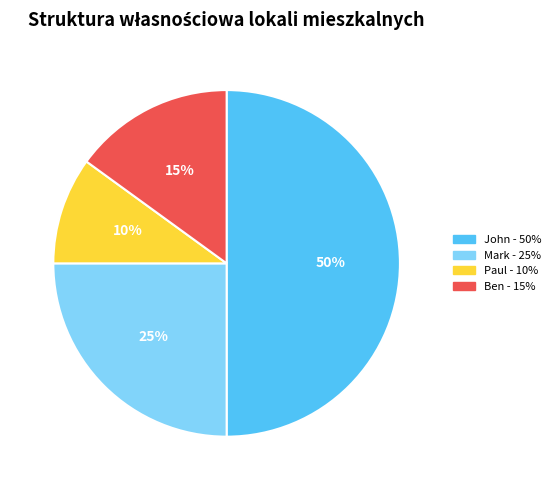

Is Ben the majority of the pie?

No